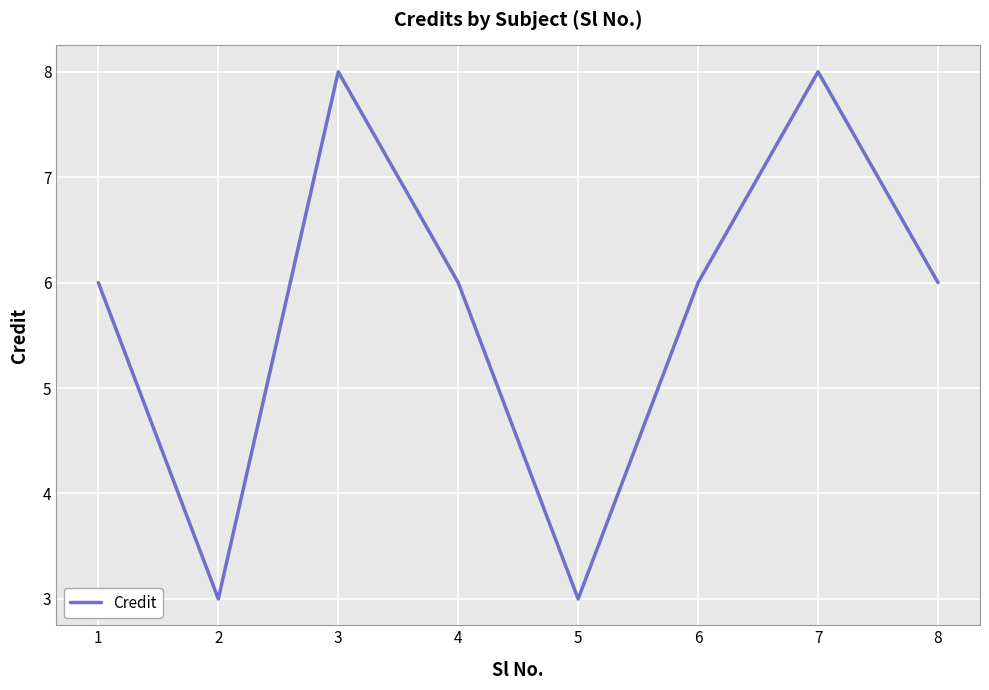

The chart shows a value of 8 at 4. True or false?

False